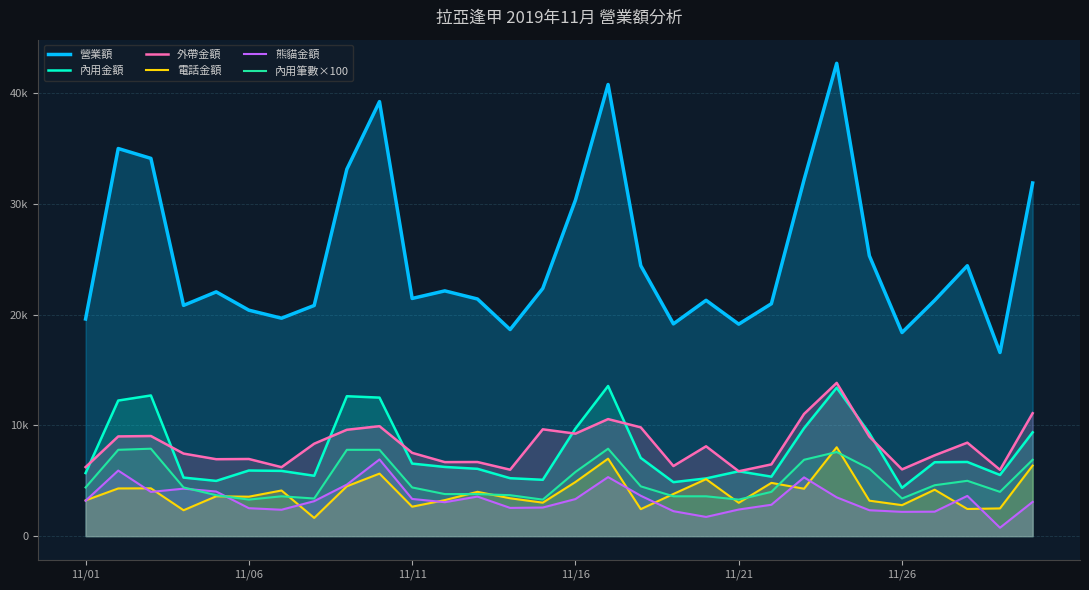

Does the chart display data point markers on the line(s)?

No